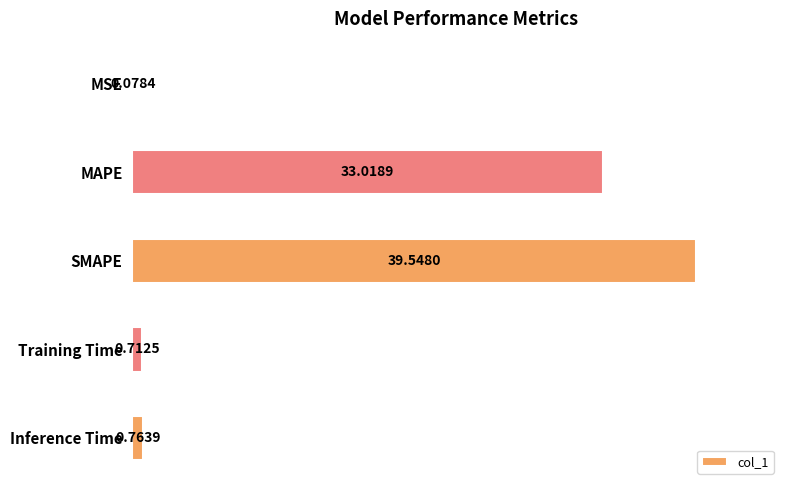

At which category does the chart reach its peak across all series?

SMAPE